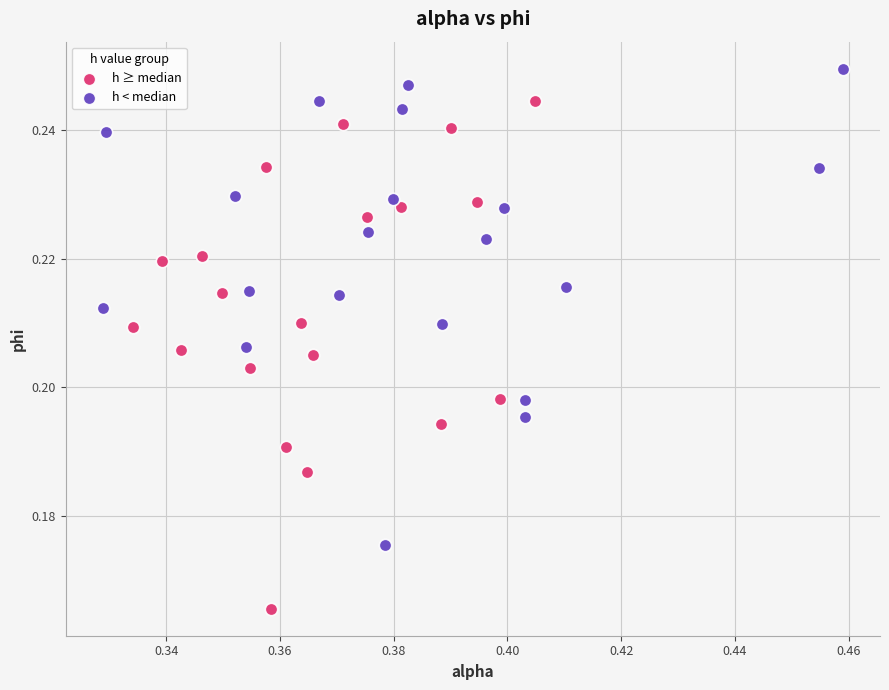

Which series reaches the minimum Y coordinate?

h ≥ median